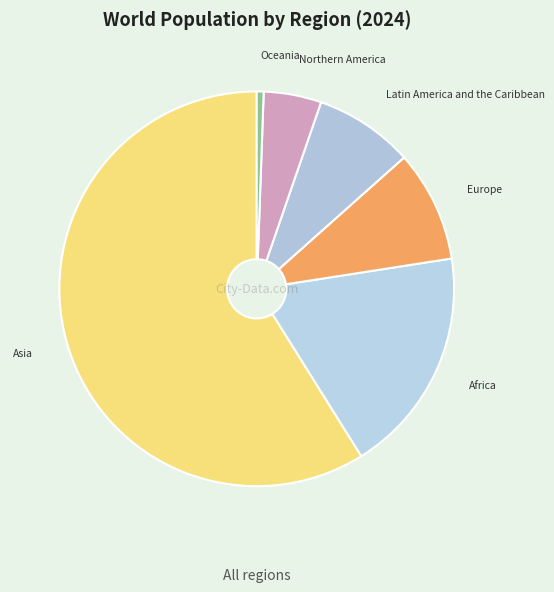

What is the largest slice in the pie chart?

Asia